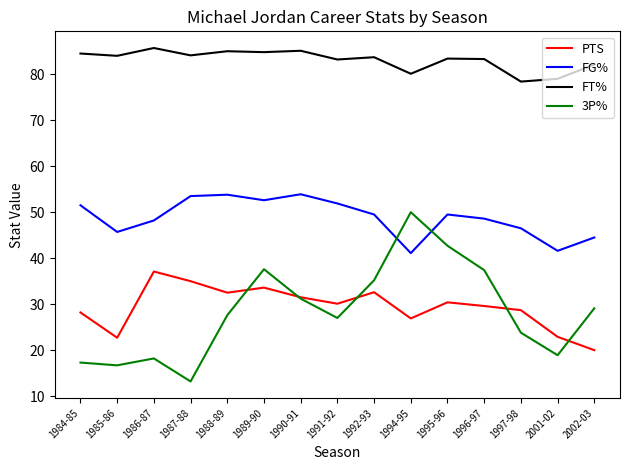

At how many categories does at least one series exceed 31?

15